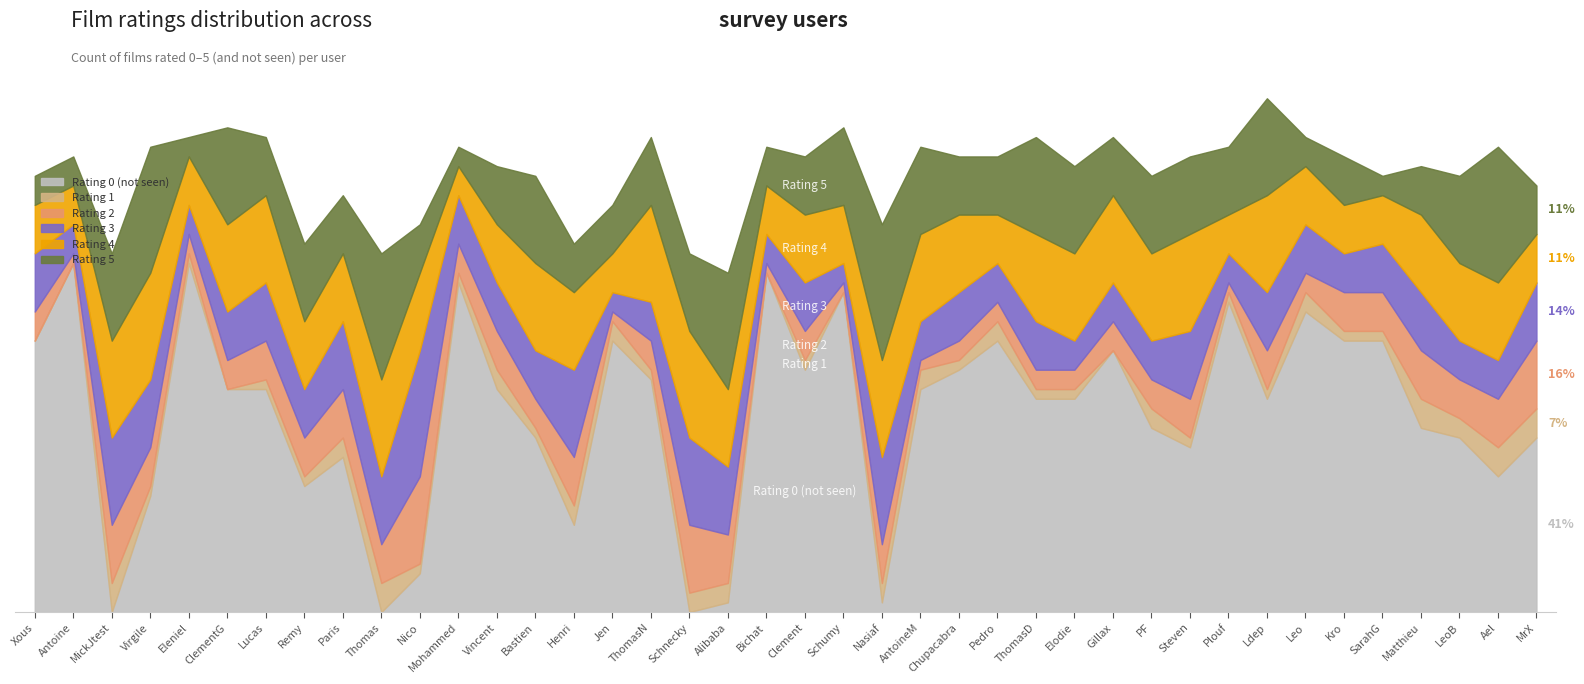

What is the total value across all series at Nasiaf?

40